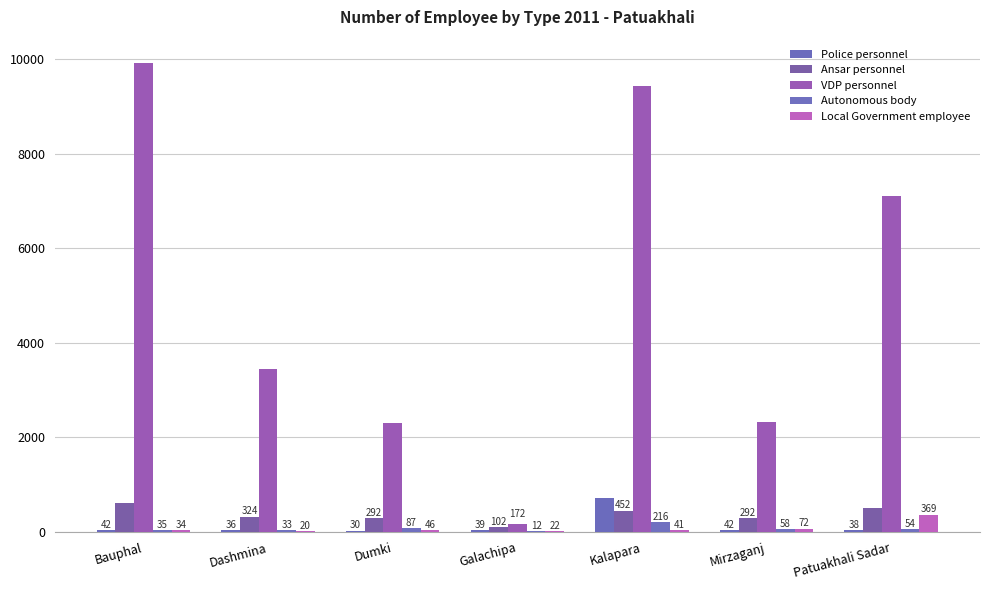

What is the sum of the Ansar personnel values at Galachipa and Bauphal?

714